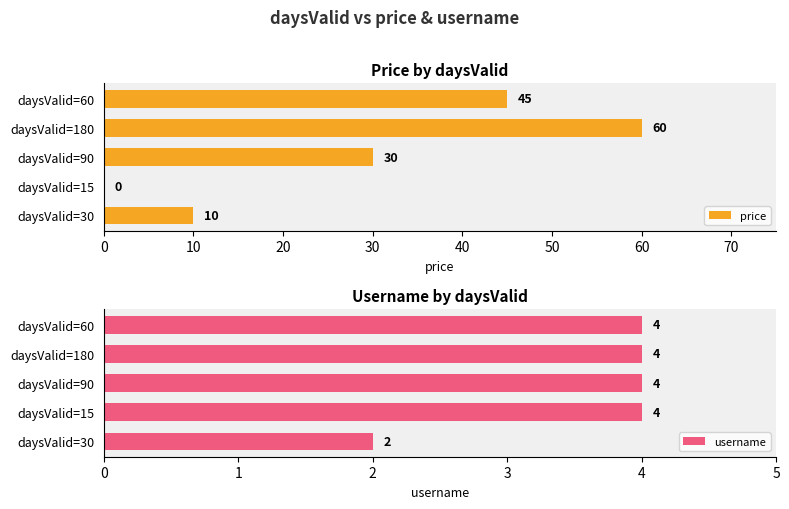

Reading left to right, list all the values displayed in this chart.

price: 10	0	30	60	45
username: 2	4	4	4	4